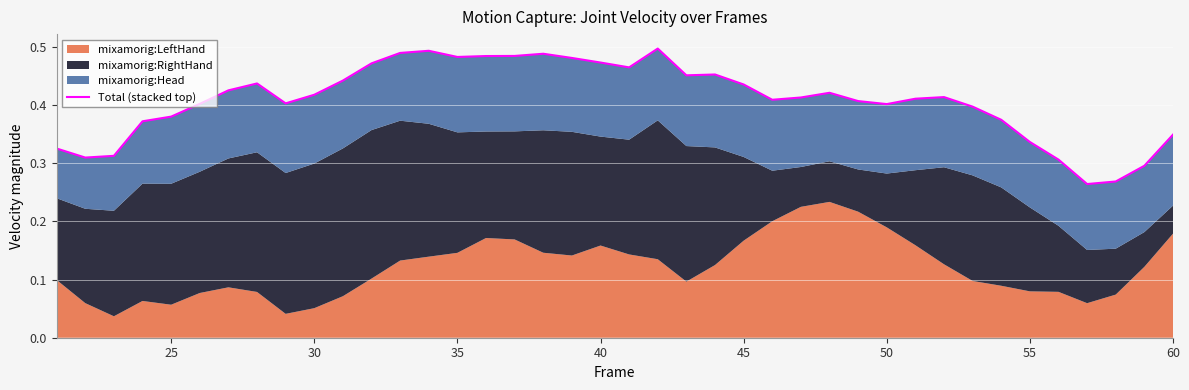

Reading left to right, what are all the values shown in this chart?

0.3	0.3	0.3	0.4	0.4	0.4	0.4	0.4	0.4	0.4	0.4	0.5	0.5	0.5	0.5	0.5	0.5	0.5	0.5	0.5	0.5	0.5	0.5	0.5	0.4	0.4	0.4	0.4	0.4	0.4	0.4	0.4	0.4	0.4	0.3	0.3	0.3	0.3	0.3	0.3